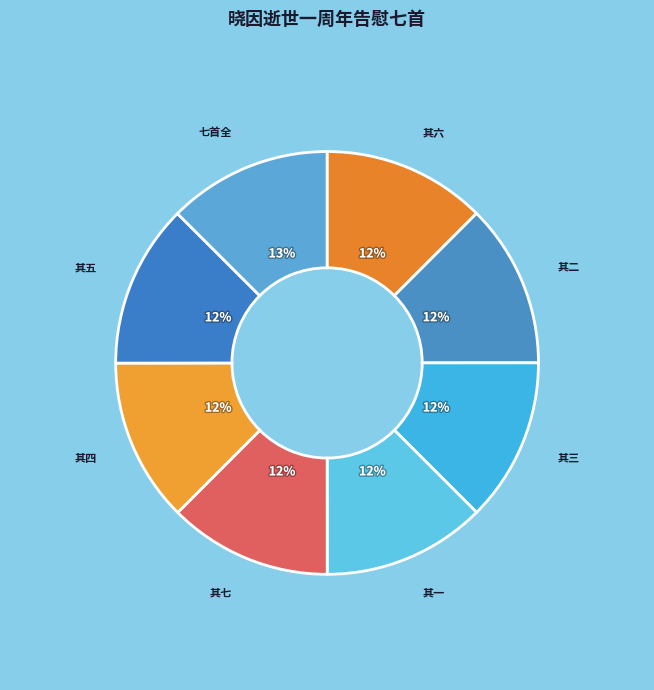

How many segments does this pie chart have?

8